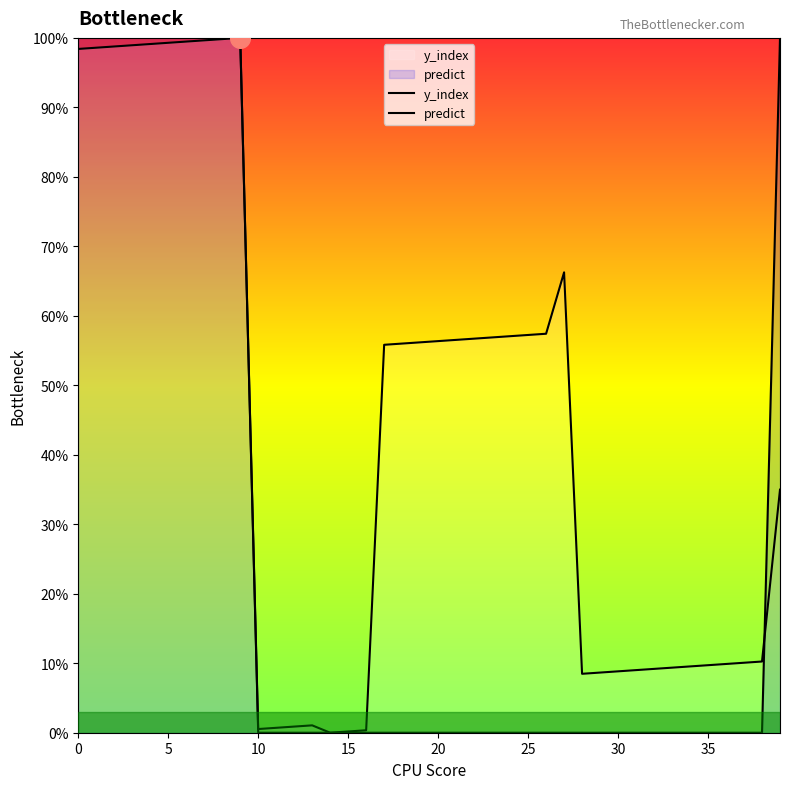

Which series has the largest Y range (max minus min)?

y_index